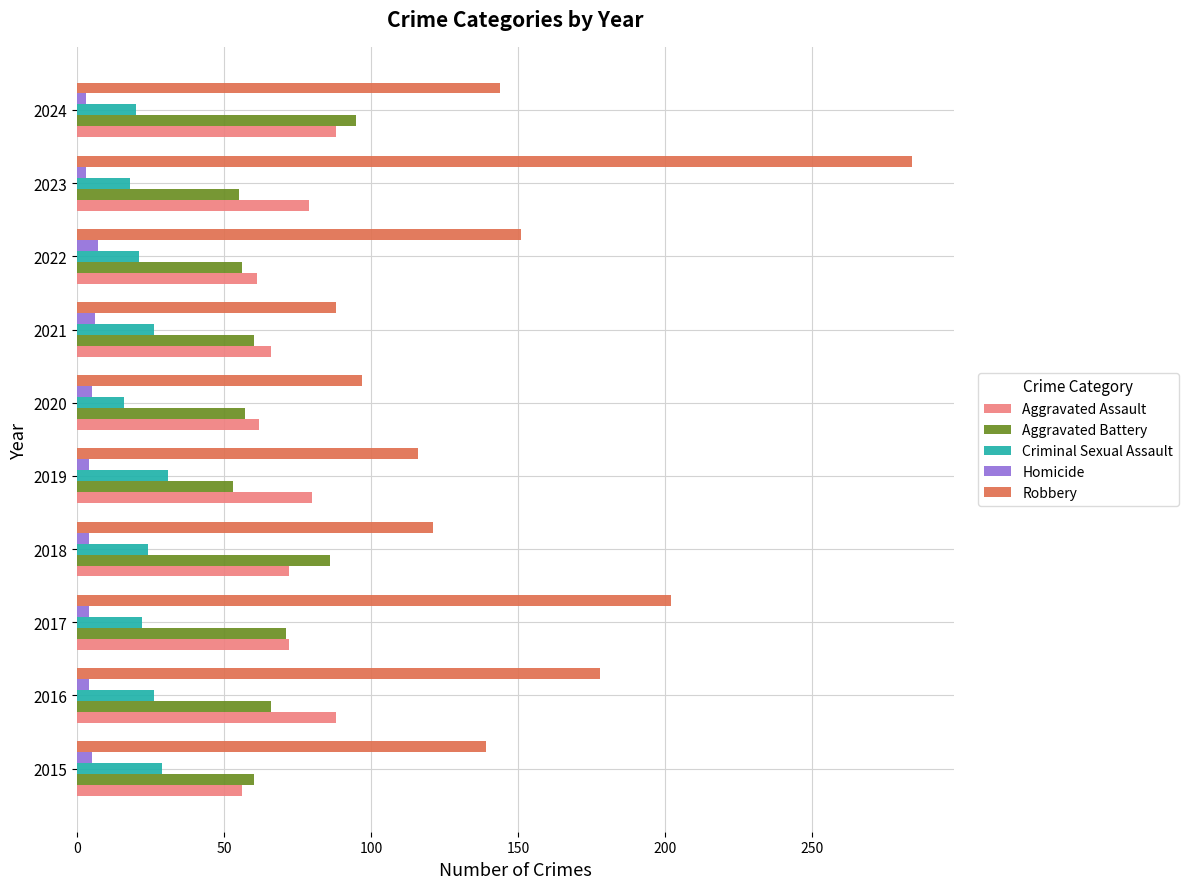

Which category has the highest value in the Robbery series?

2023